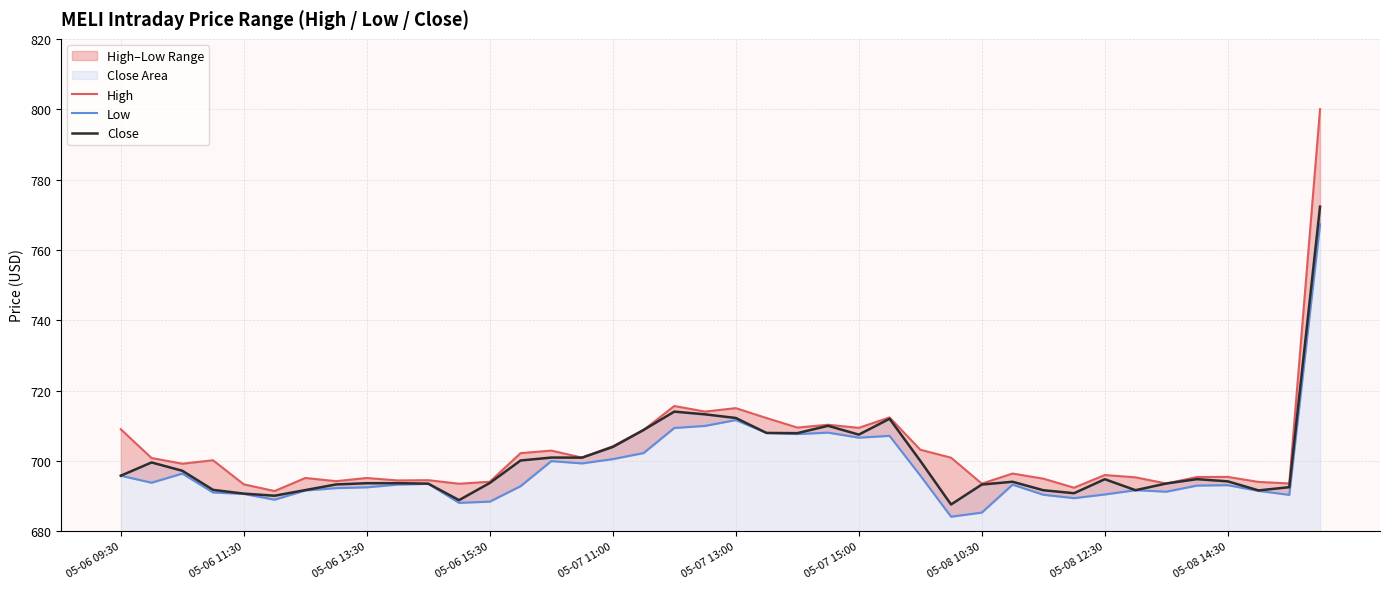

Rank the series by their maximum value, from highest to lowest.

High, Close, Low